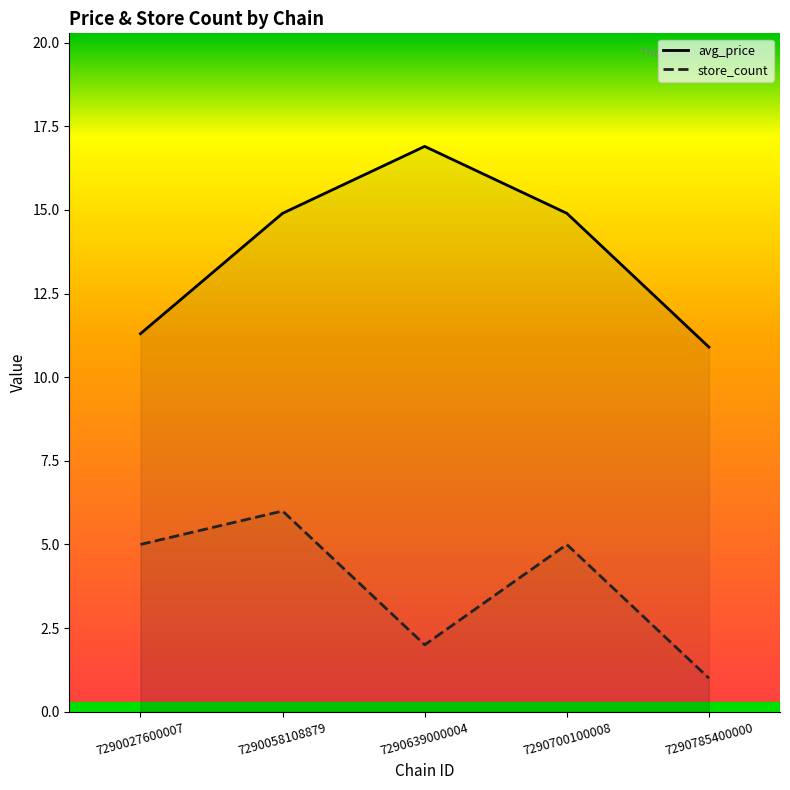

Which has a higher value, 7290700100008 or 7290639000004?

7290639000004